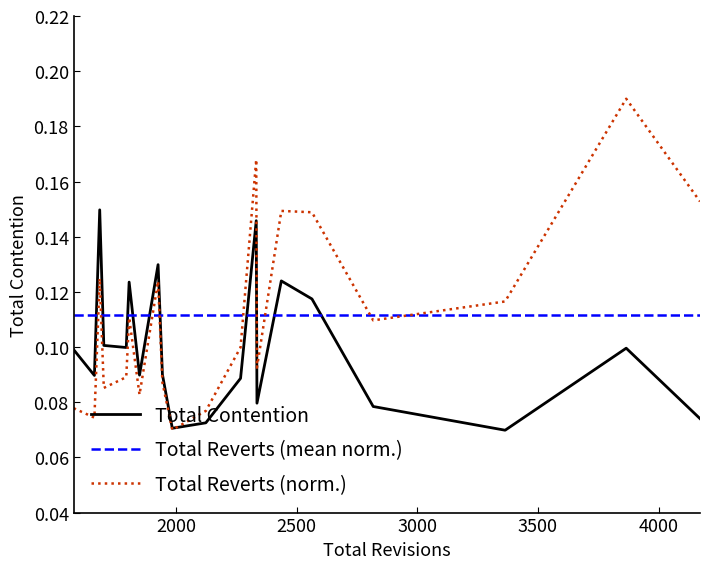

Rank the series by their maximum value, from lowest to highest.

Total Reverts (mean norm.), Total Contention, Total Reverts (norm.)